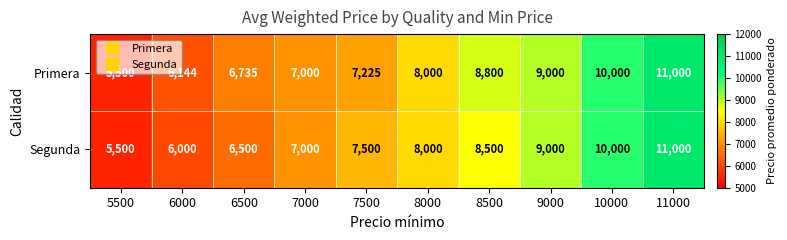

List the series in order of their overall mean, highest first.

Primera, Segunda